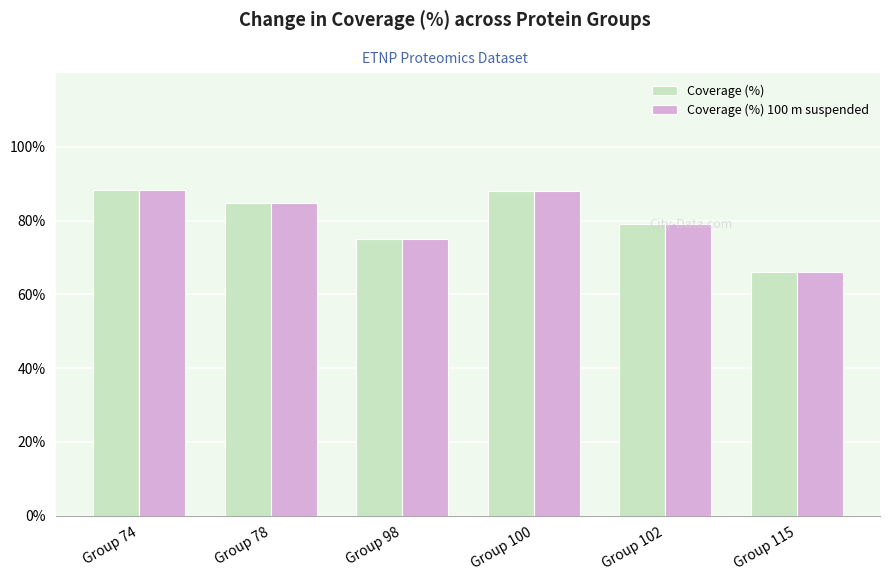

What is the total value across all series at Group 78?

169.3